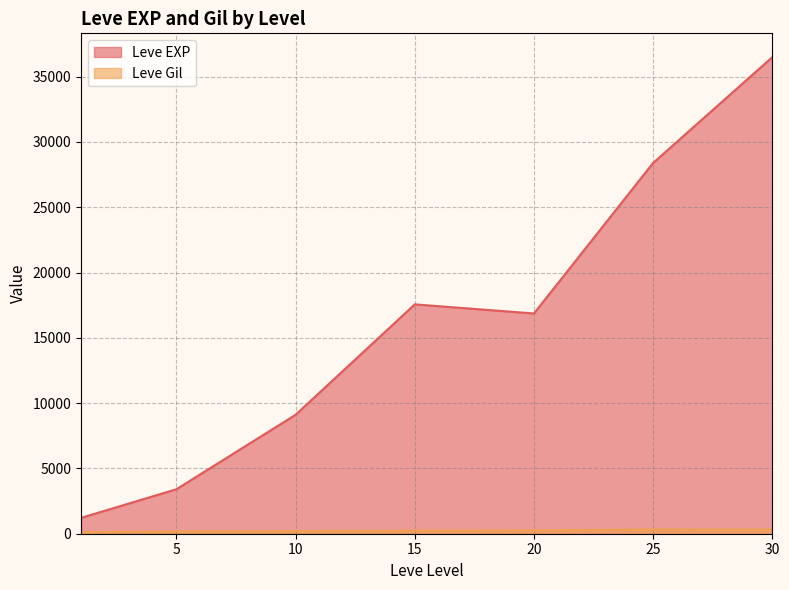

What is the average value of the Leve EXP series?

16148.5